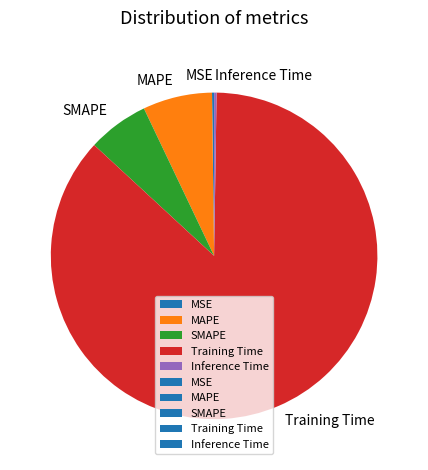

Which slice is the largest?

Training Time